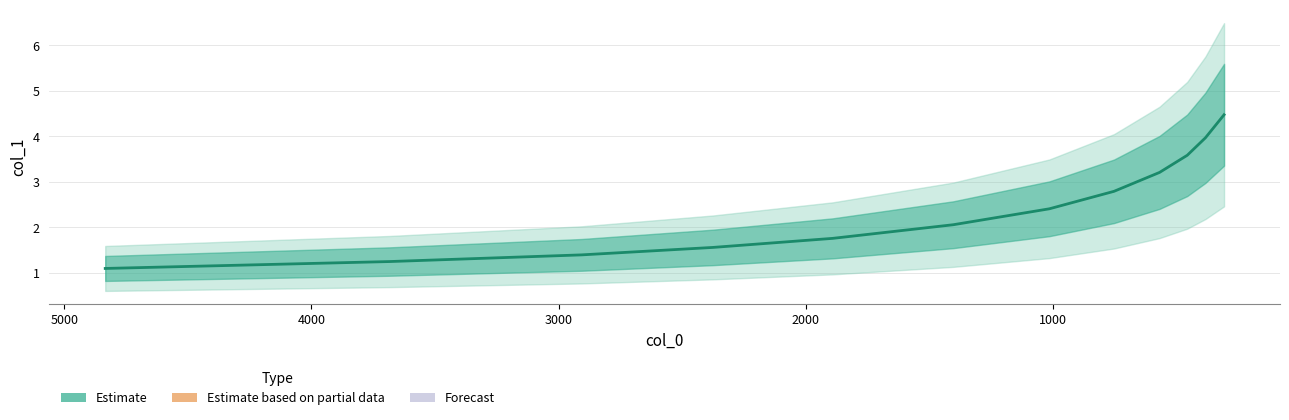

Reading right to left, extract all data points from this chart.

4.5	4.0	3.6	3.2	2.8	2.4	2.1	1.8	1.6	1.4	1.2	1.1